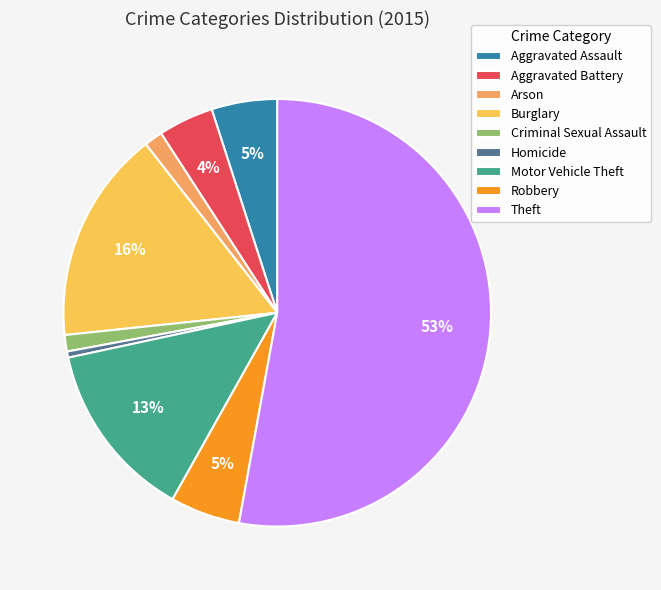

Which has a higher value, Robbery or Burglary?

Burglary